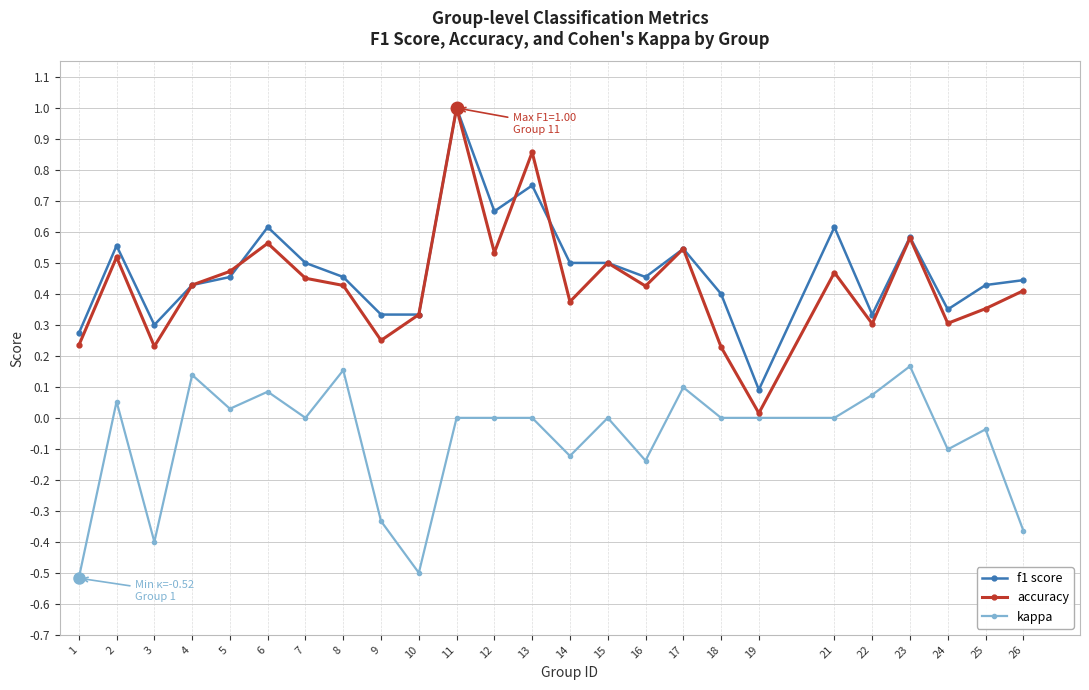

At which category is the sum across all series the highest?

11